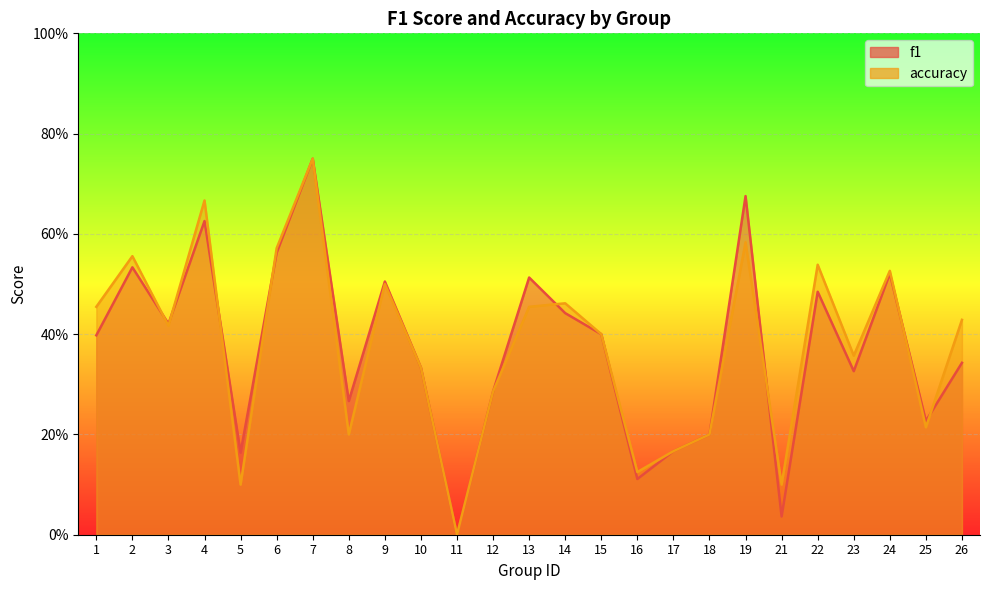

List the series in order of their overall mean, highest first.

accuracy, f1